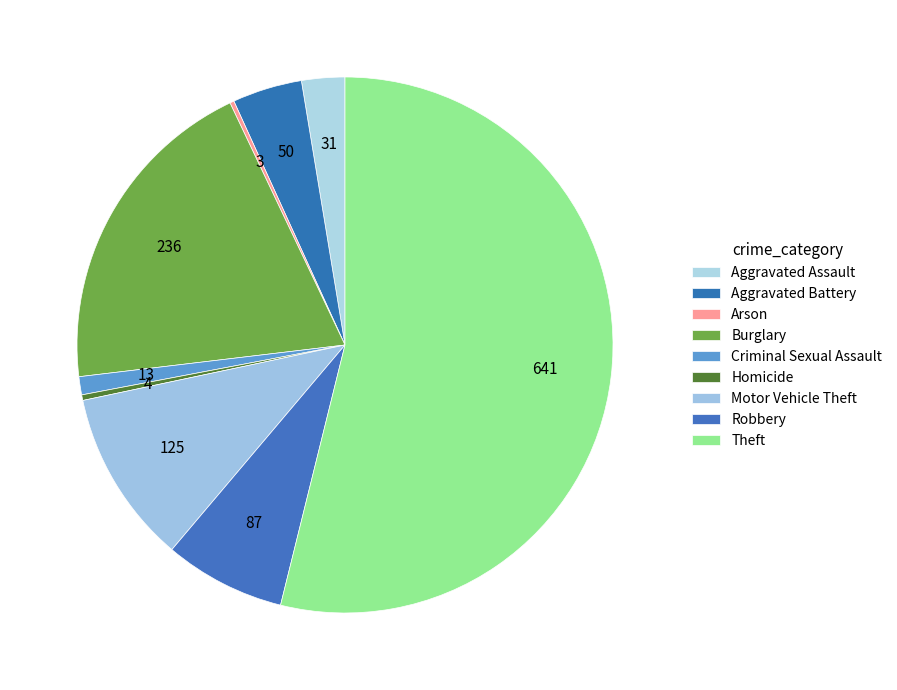

Combined, what portion of the pie is Homicide and Aggravated Battery?

4.5%